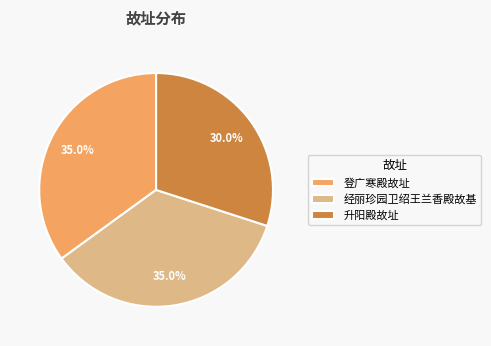

Does any single category account for the majority?

No